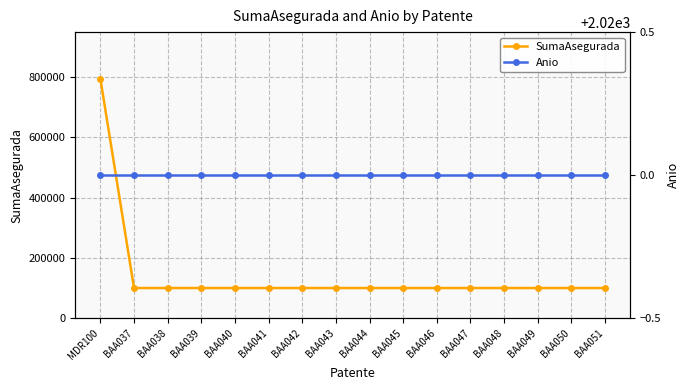

What is the spread (max minus min) of values at BAA041?

97980